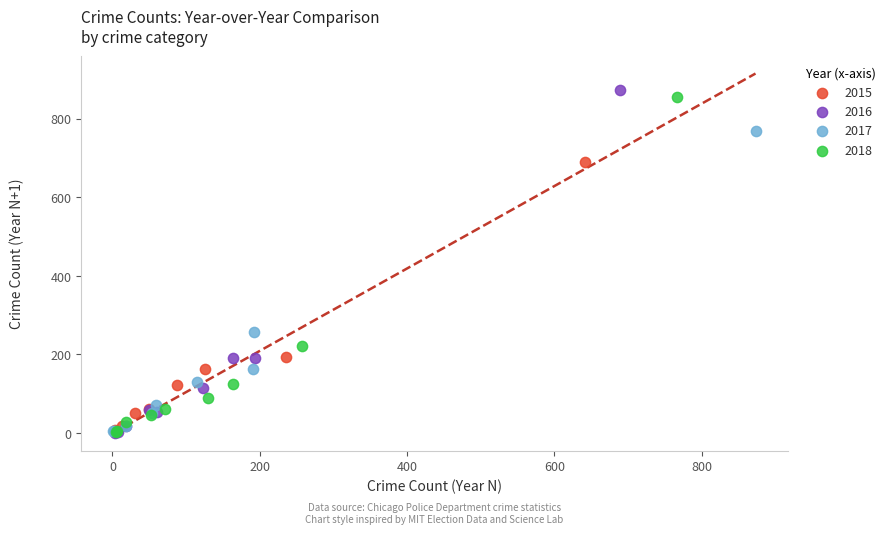

Which series has the largest Y range (max minus min)?

2016